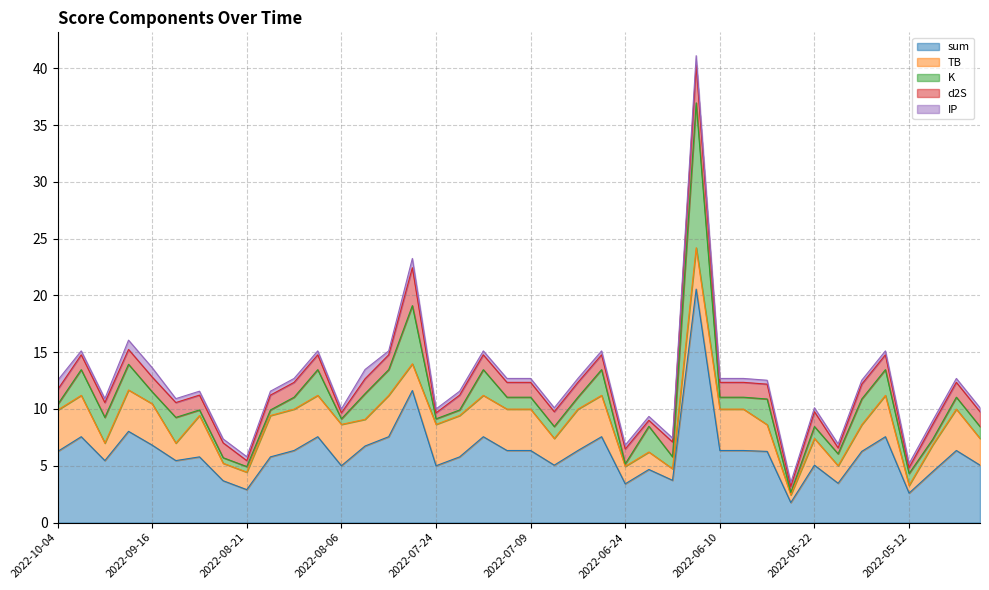

How many data points in sum are above 6?

21